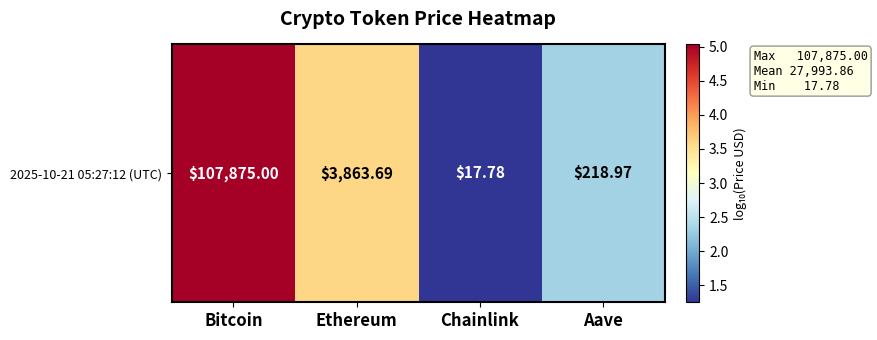

Which has a higher value, Aave or Chainlink?

Aave